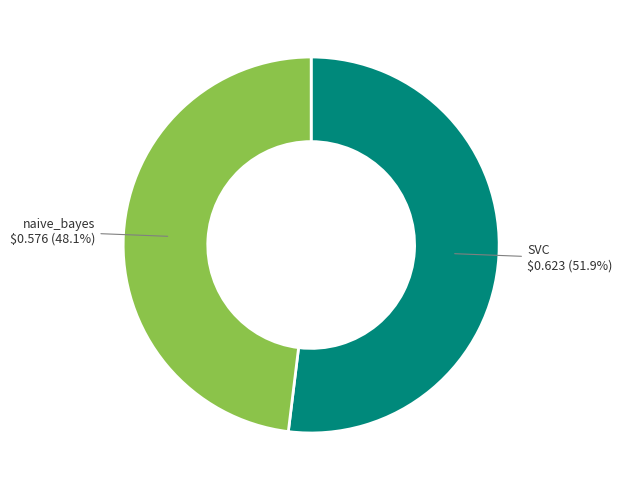

Is there a majority slice in this chart?

Yes